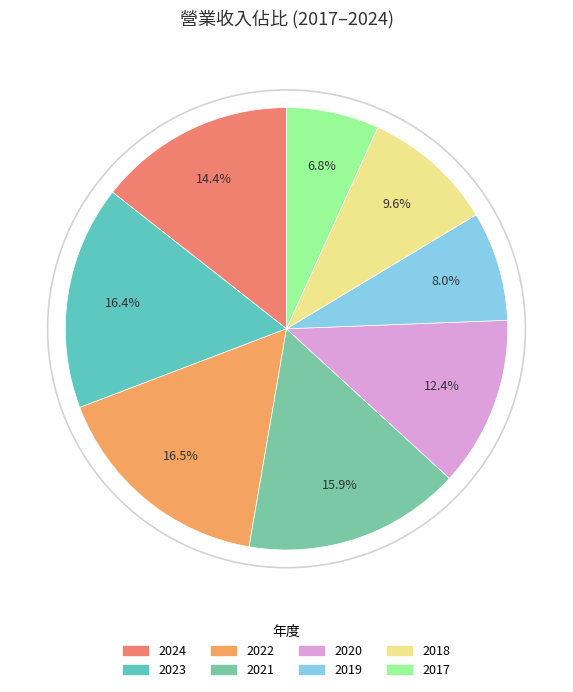

Count the number of slices in the pie.

8